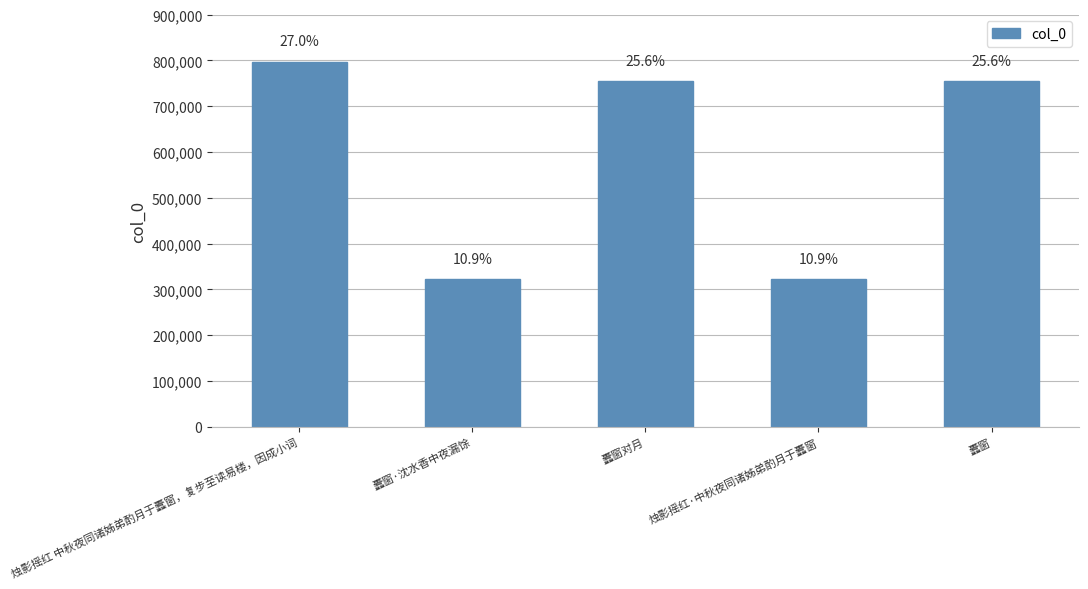

Are the bars horizontal?

No